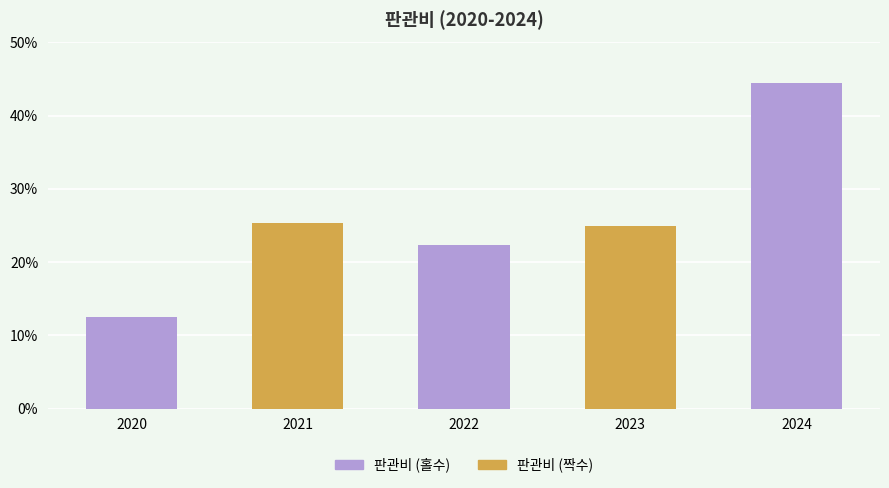

Are the bars horizontal?

No